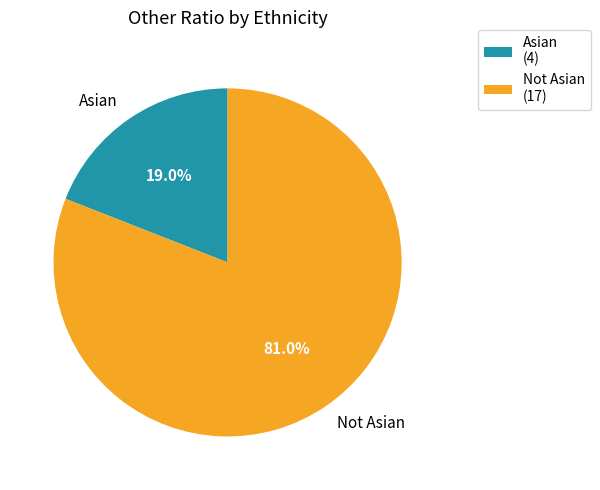

Which slice is the largest?

Not Asian